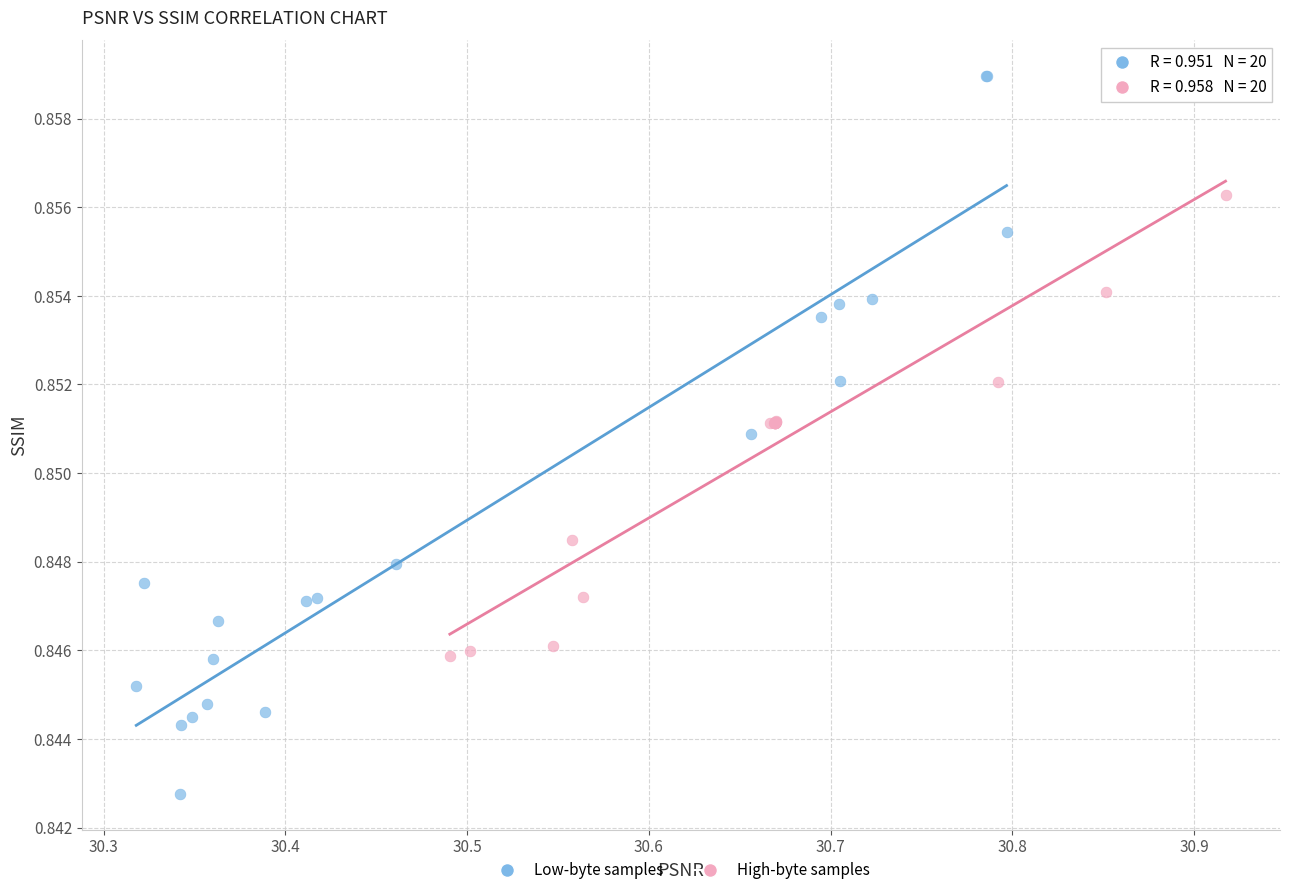

Which series has the widest spread of Y values?

Low-byte samples